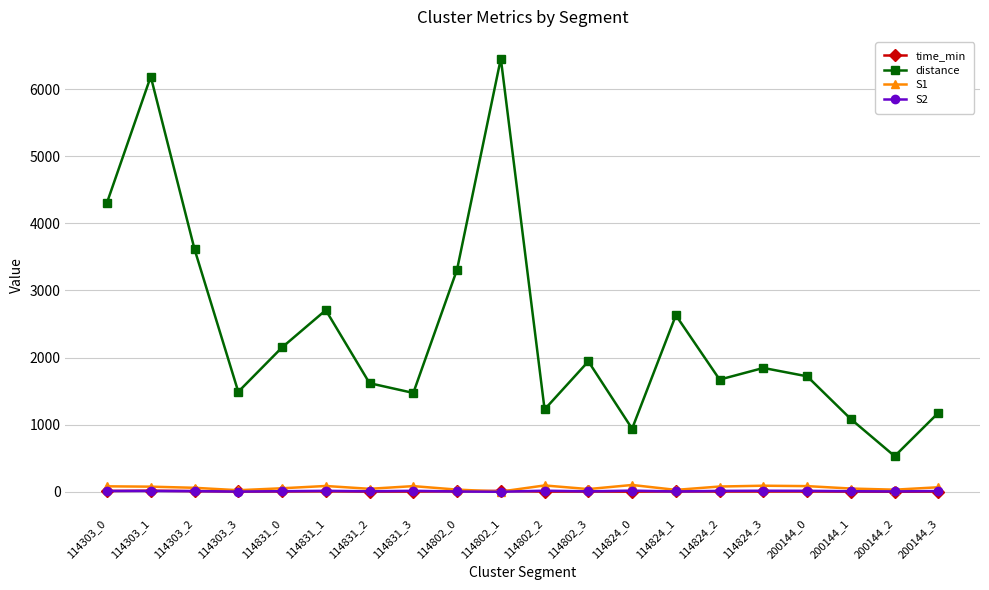

What is the label of the 1st point from the left?

114303_0